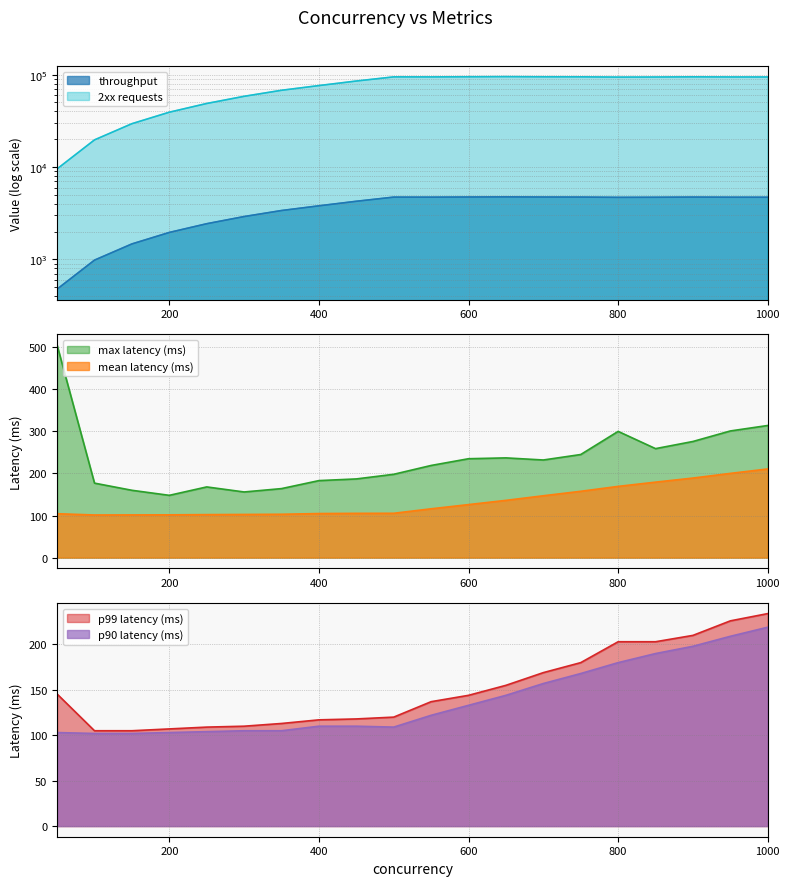

How many lines are shown in the chart?

6